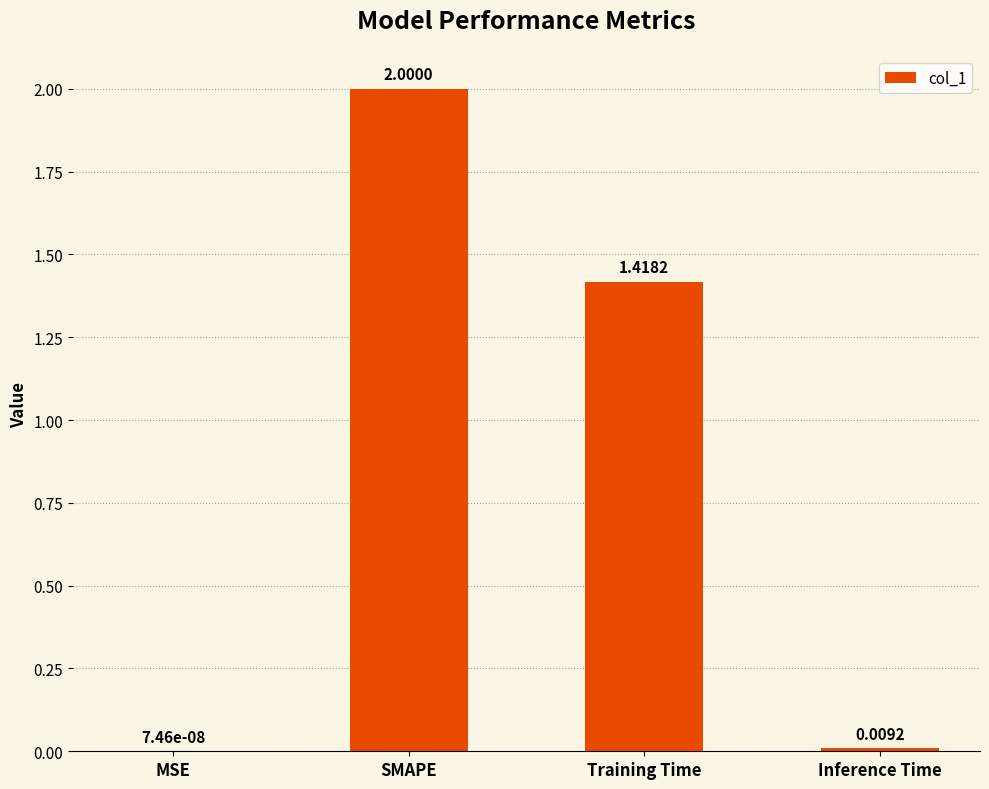

Which has a higher value, SMAPE or Inference Time?

SMAPE